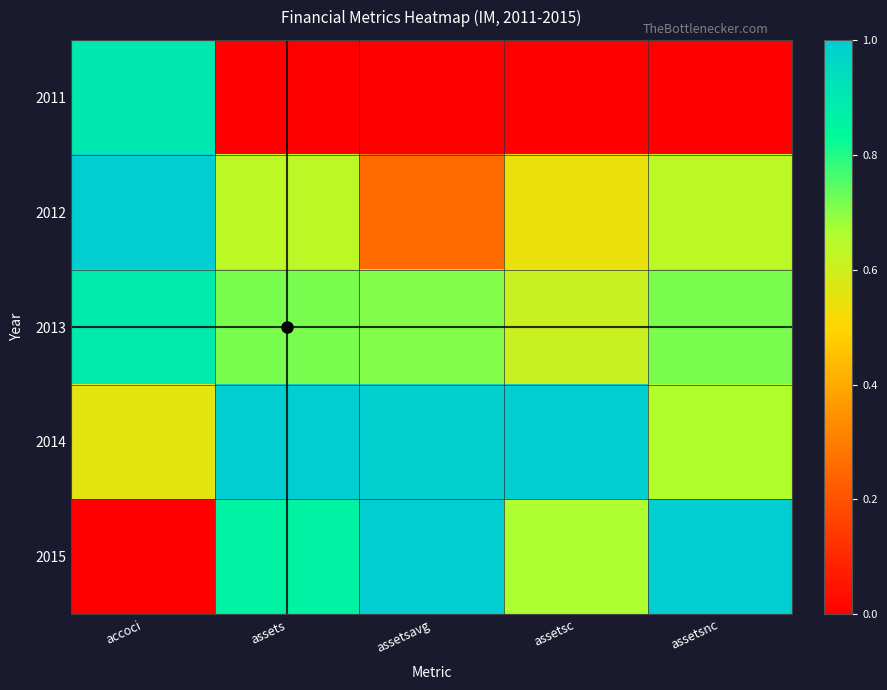

What is the maximum value shown in the chart?

1.0